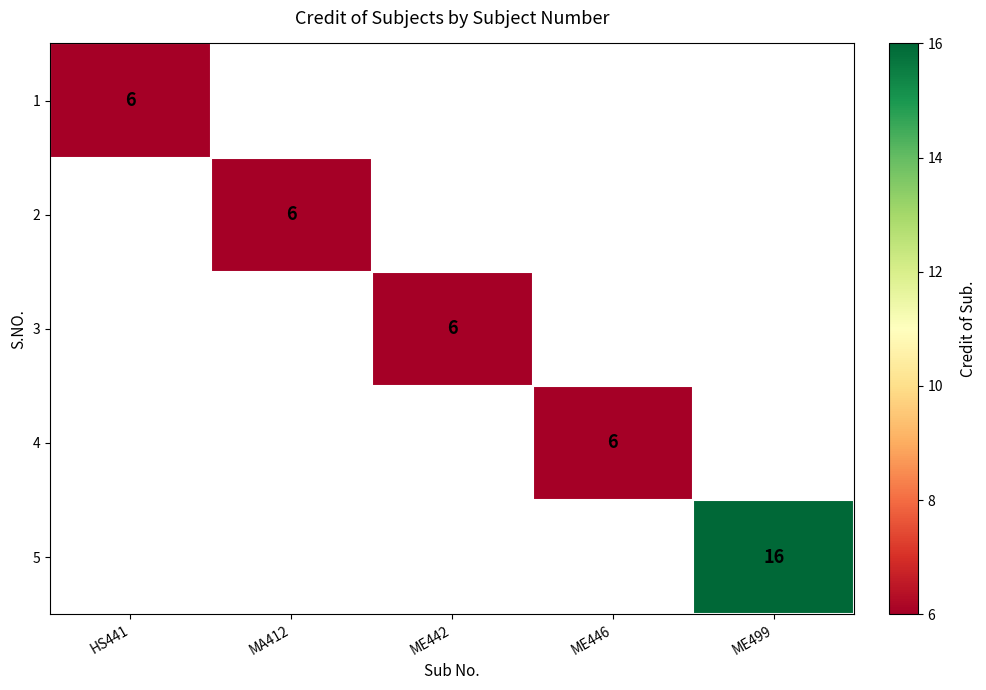

Is the value of 3 at ME442 greater than the value of 5 at ME499?

No